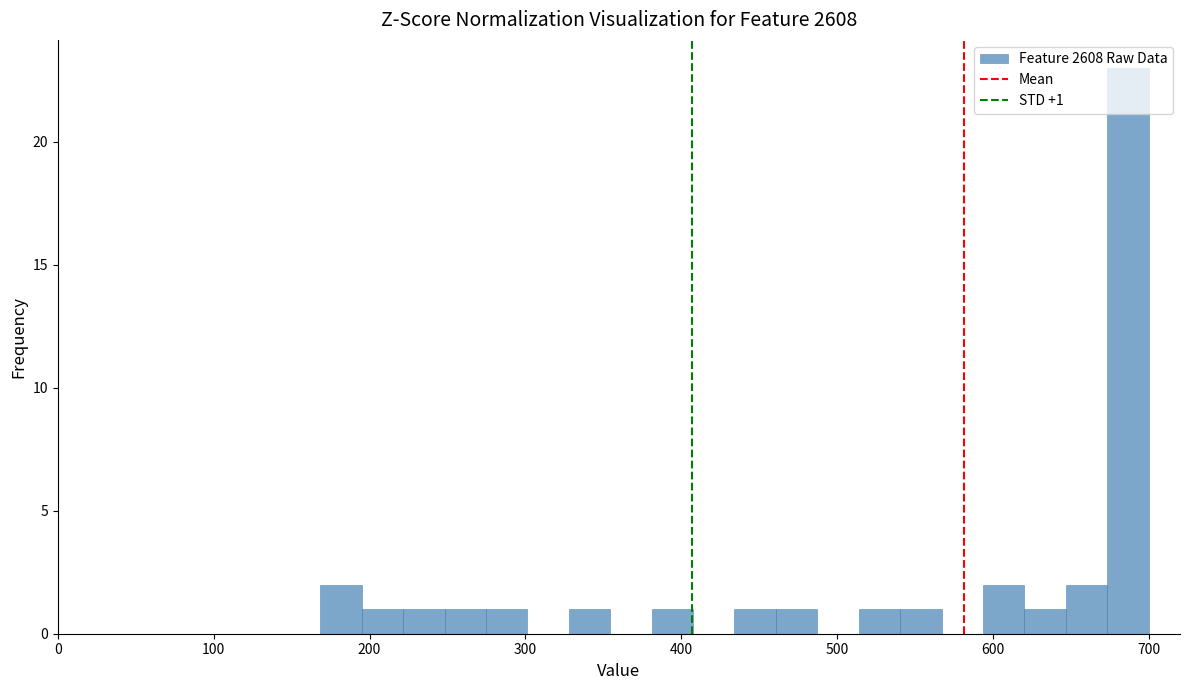

Around what value on the x-axis is the tallest bar? Give the approximate position of its centre, as read against the axis.

690